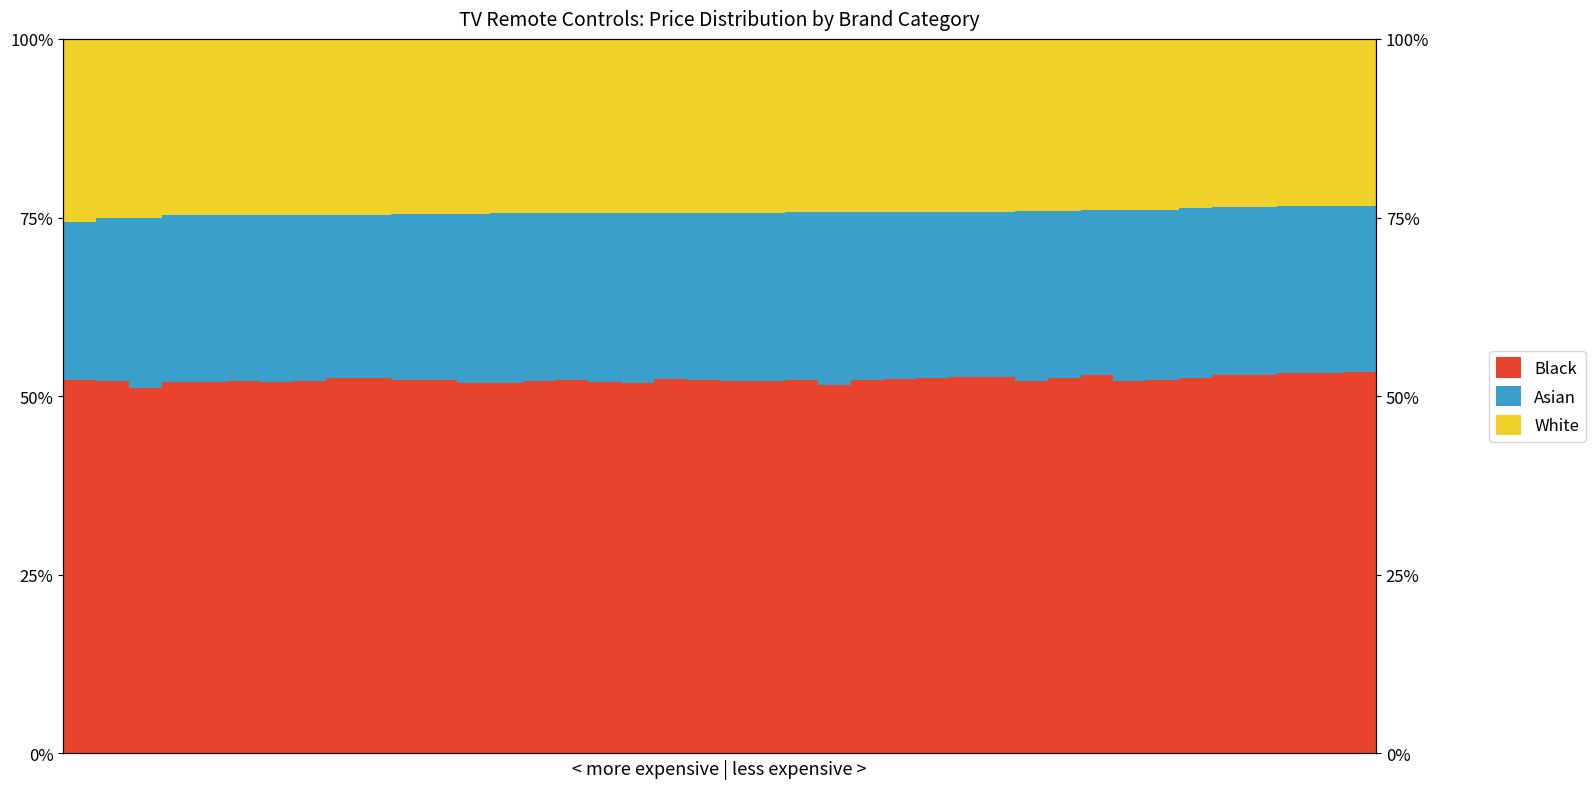

Between 5 and 24, which series saw the biggest shift?

White